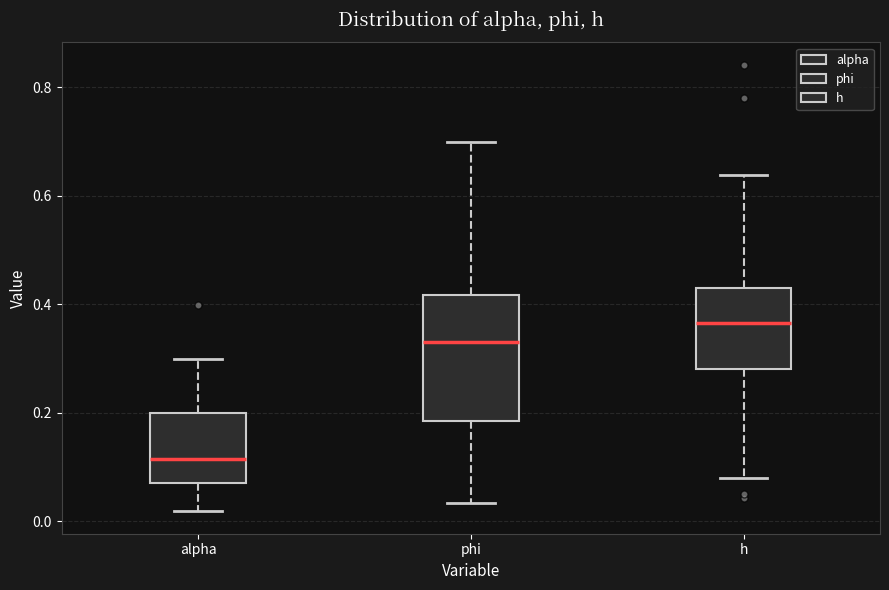

Which box's median line is the highest?

h